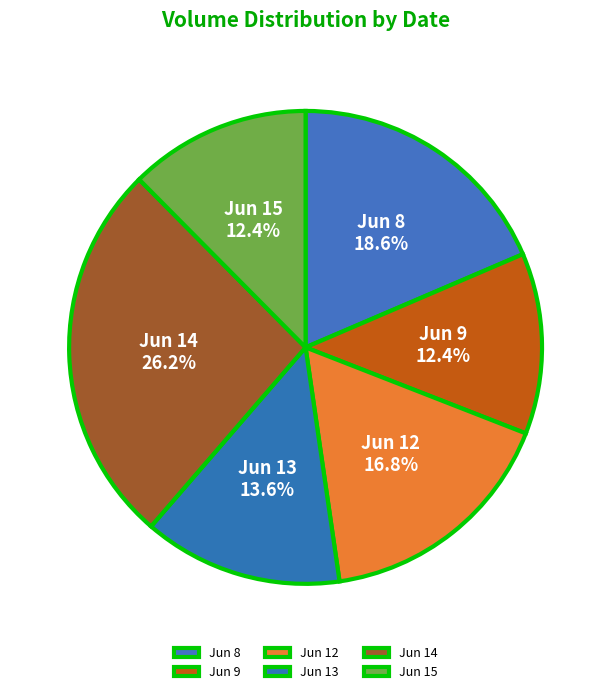

How much of the chart is everything except Jun 13?

86.4%